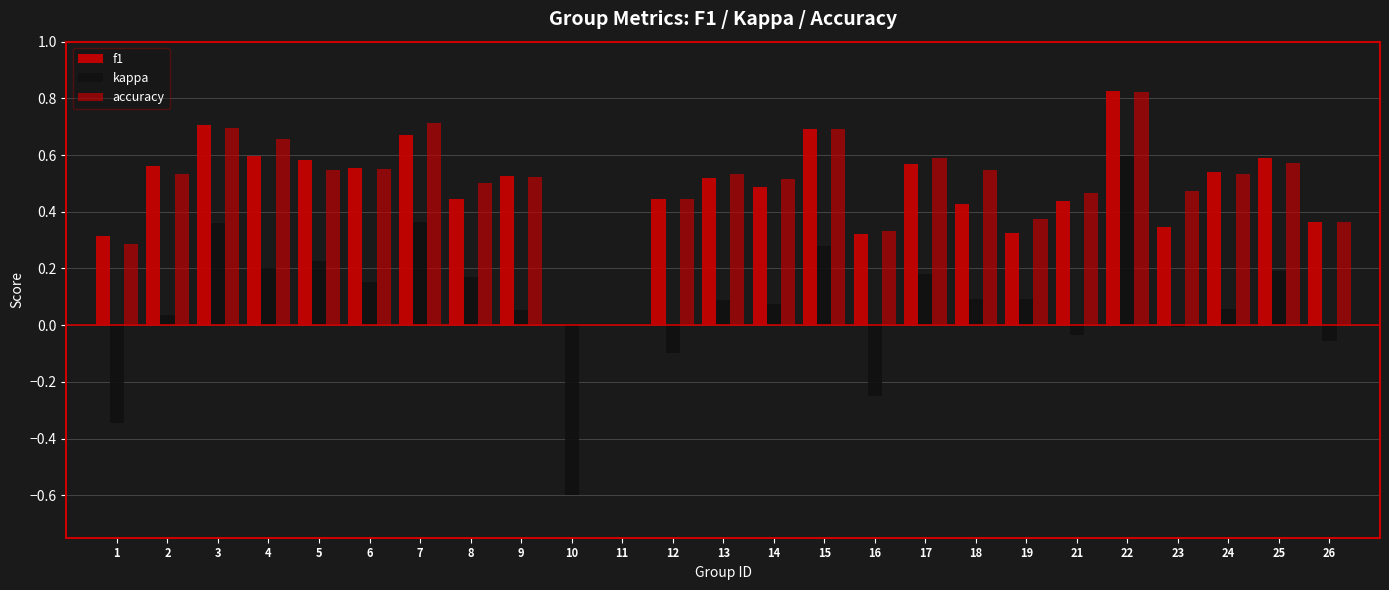

Which has a higher value, 17 or 5?

5